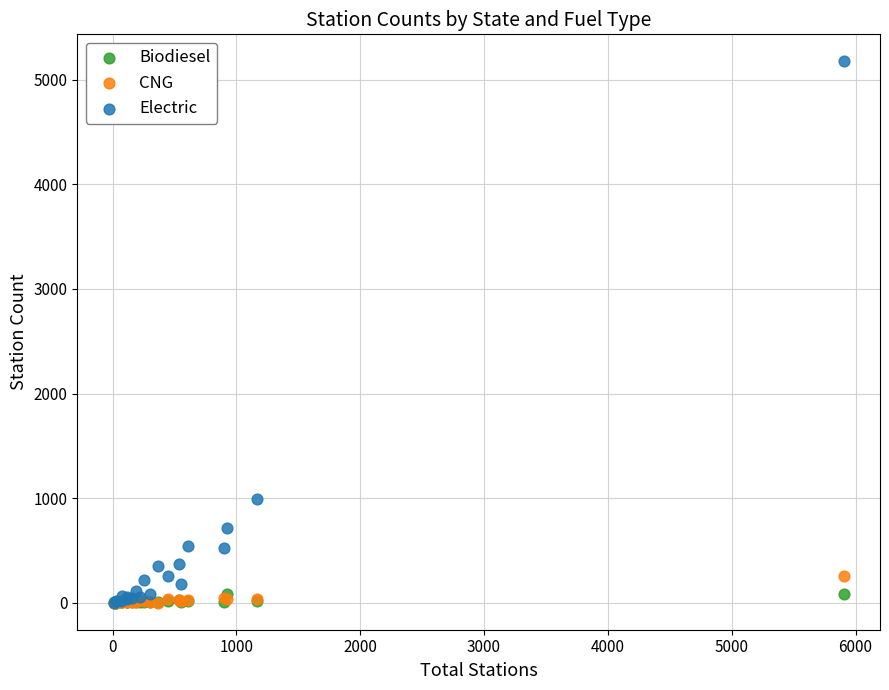

Which series contains the highest Y value?

Electric